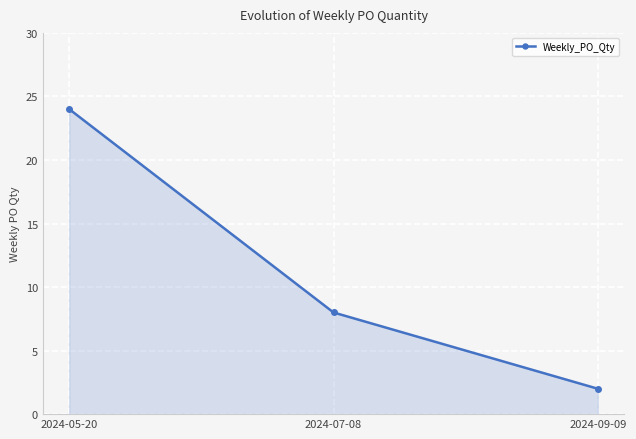

What value does the data have at 2024-07-08?

8